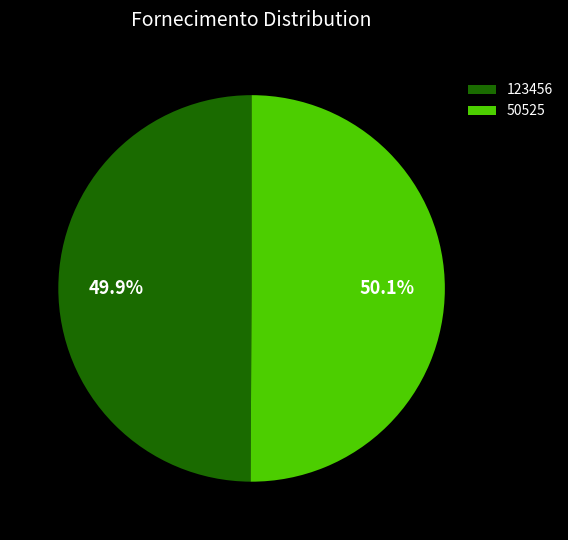

What is the ratio of the value at 50525 to the value at 123456?

1.0